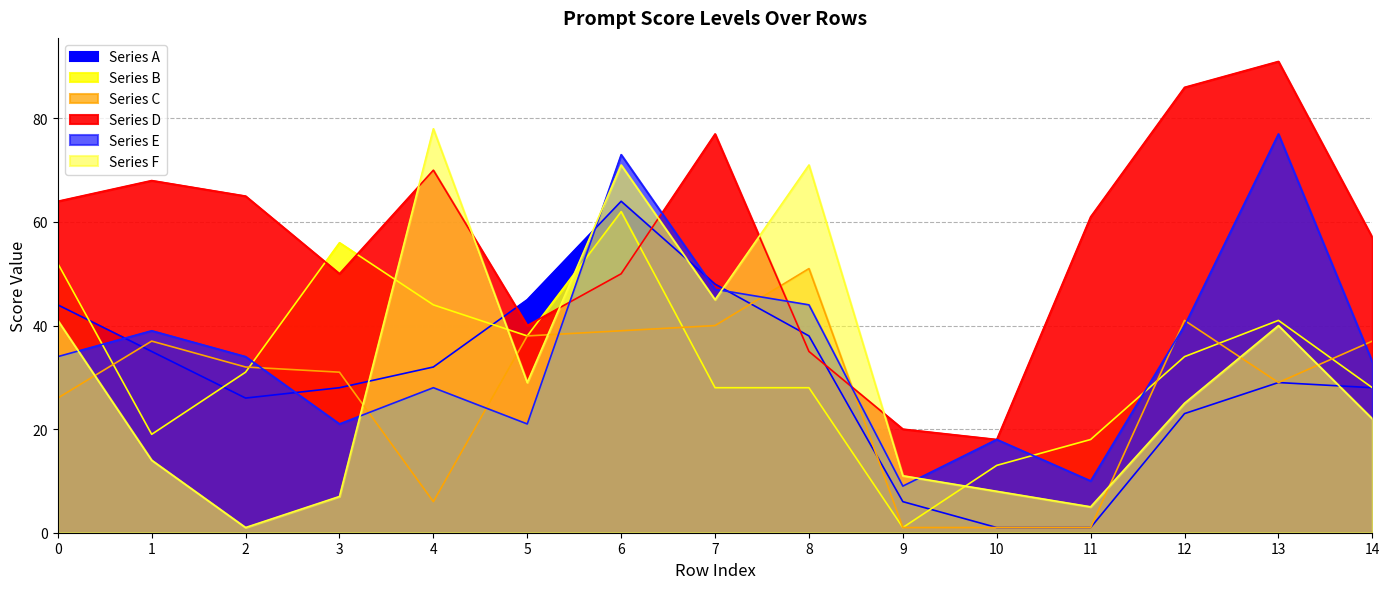

Reading left to right, transcribe all the data shown in this chart.

Series A: 44	35	26	28	32	45	64	48	38	6	1	1	23	29	28
Series B: 52	19	31	56	44	38	62	28	28	1	13	18	34	41	28
Series C: 26	37	32	31	6	38	39	40	51	1	1	1	41	29	37
Series D: 64	68	65	50	70	40	50	77	35	20	18	61	86	91	57
Series E: 34	39	34	21	28	21	73	47	44	9	18	10	40	77	33
Series F: 41	14	1	7	78	29	71	45	71	11	8	5	25	40	22